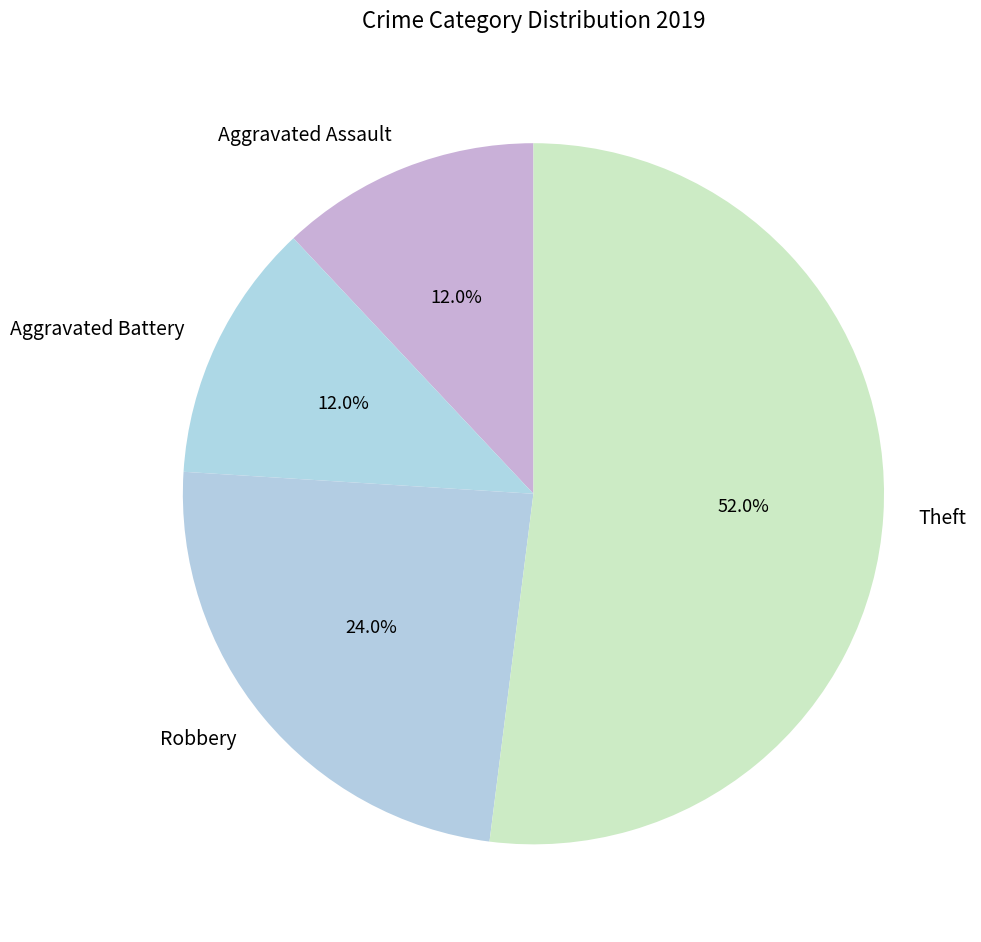

To the nearest percent, what is the difference between the Aggravated Battery and Theft slice percentages?

40%